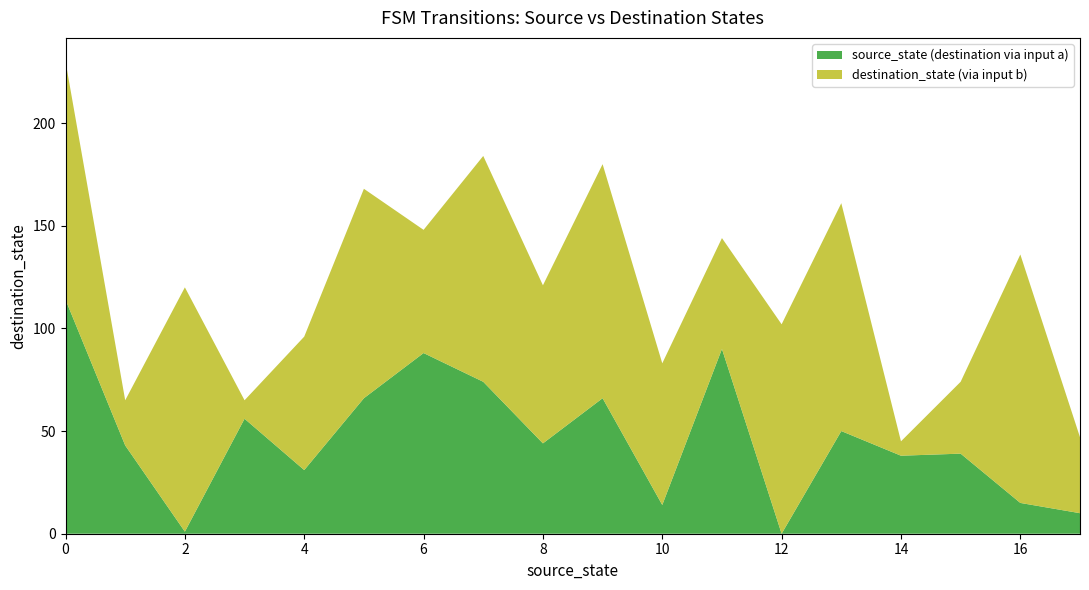

Reading right to left, what are all the values shown in this chart?

source_state: 17=17	17=17	16=16	16=16	15=15	15=15	14=14	14=14	13=13	13=13	12=12	12=12	11=11	11=11	10=10	10=10	9=9	9=9	8=8	8=8	7=7	7=7	6=6	6=6	5=5	5=5	4=4	4=4	3=3	3=3	2=2	2=2	1=1	1=1	0=0	0=0
destination_state: 17=37	17=10	16=121	16=15	15=35	15=39	14=7	14=38	13=111	13=50	12=102	12=0	11=54	11=90	10=69	10=14	9=114	9=66	8=77	8=44	7=110	7=74	6=60	6=88	5=102	5=66	4=65	4=31	3=9	3=56	2=119	2=1	1=22	1=43	0=116	0=114